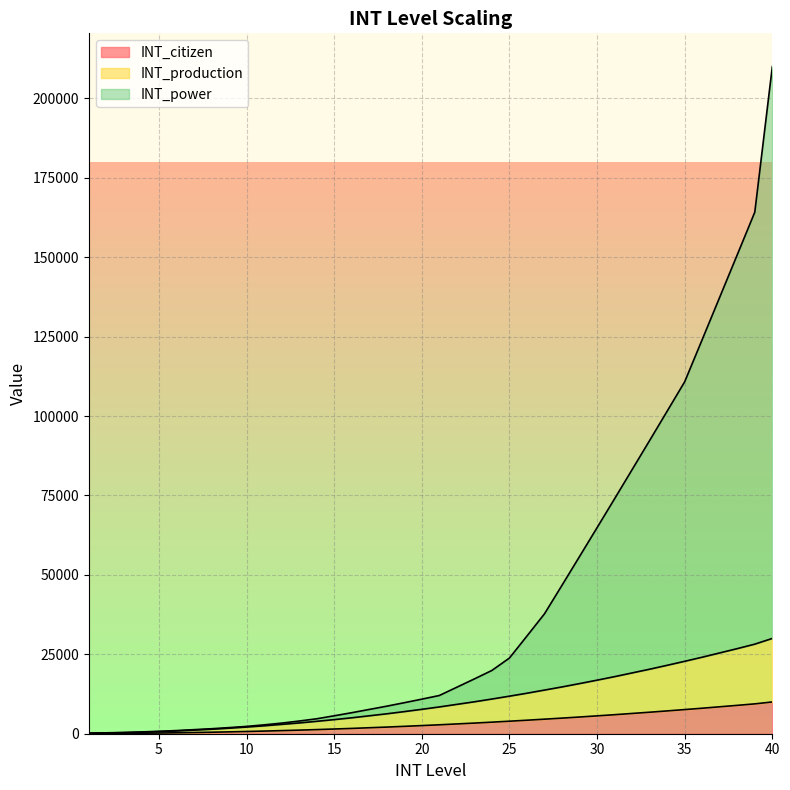

How many data points does each series have?

40